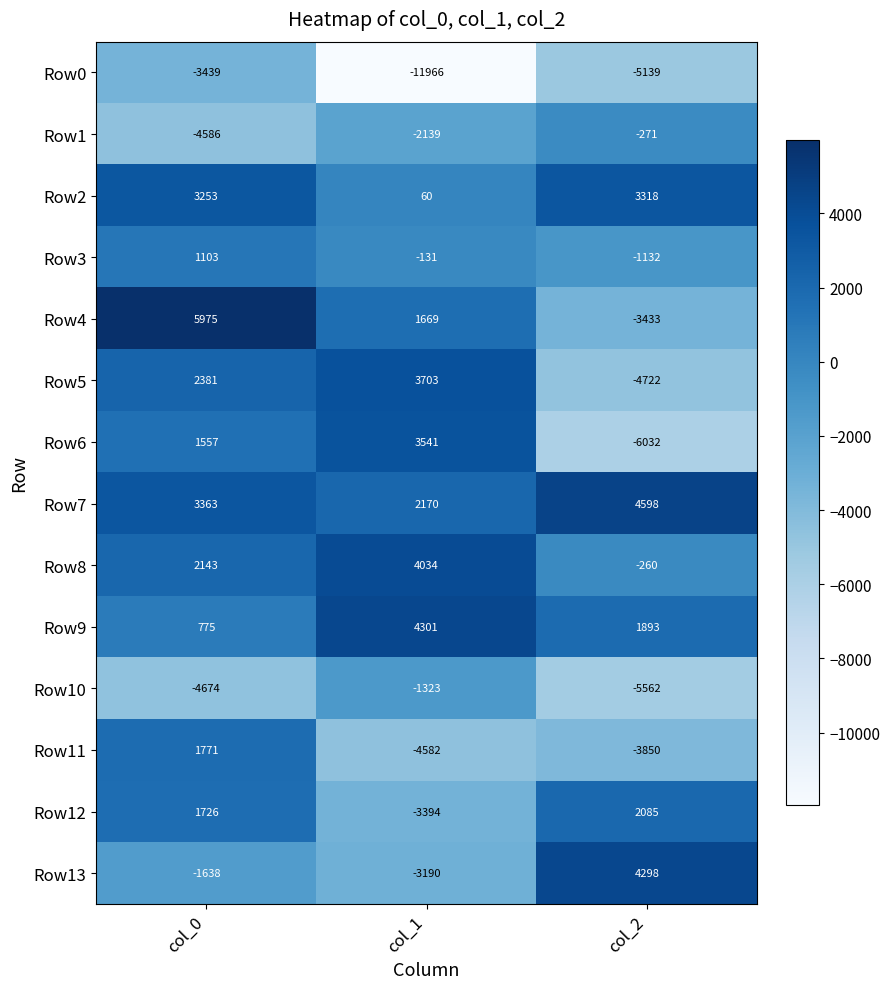

Which category has the lowest value in the Row5 series?

col_2